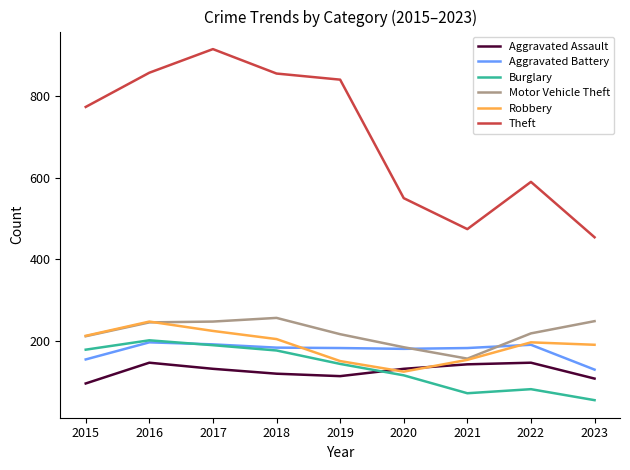

At which label does Motor Vehicle Theft reach its peak?

2018